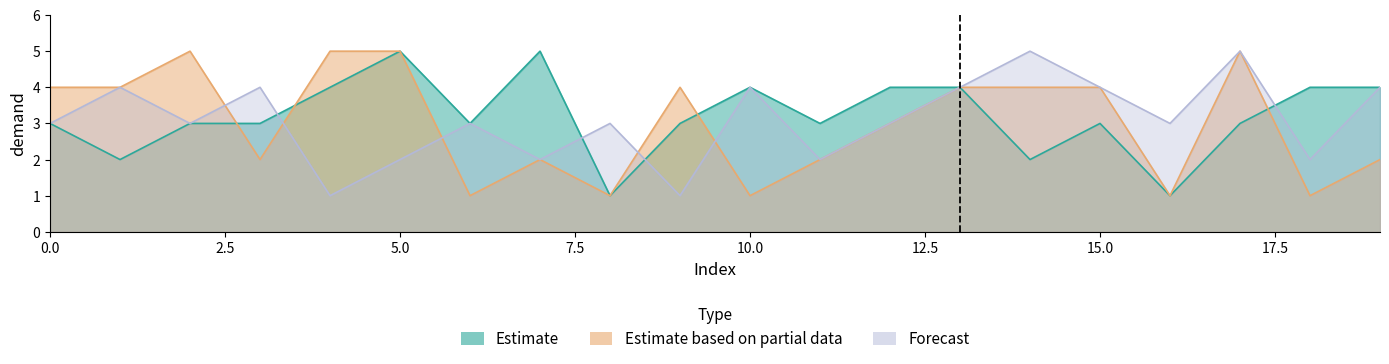

Read the Forecast value at 5.

2